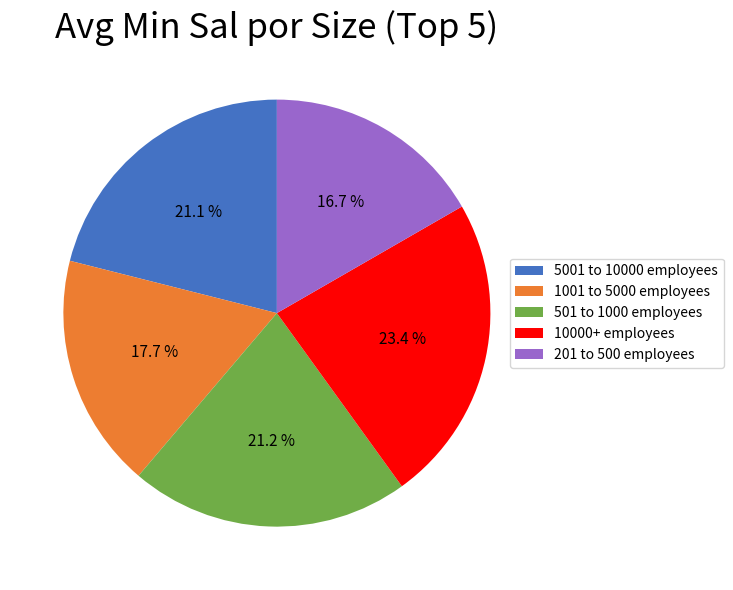

Which slice is the largest?

10000+ employees